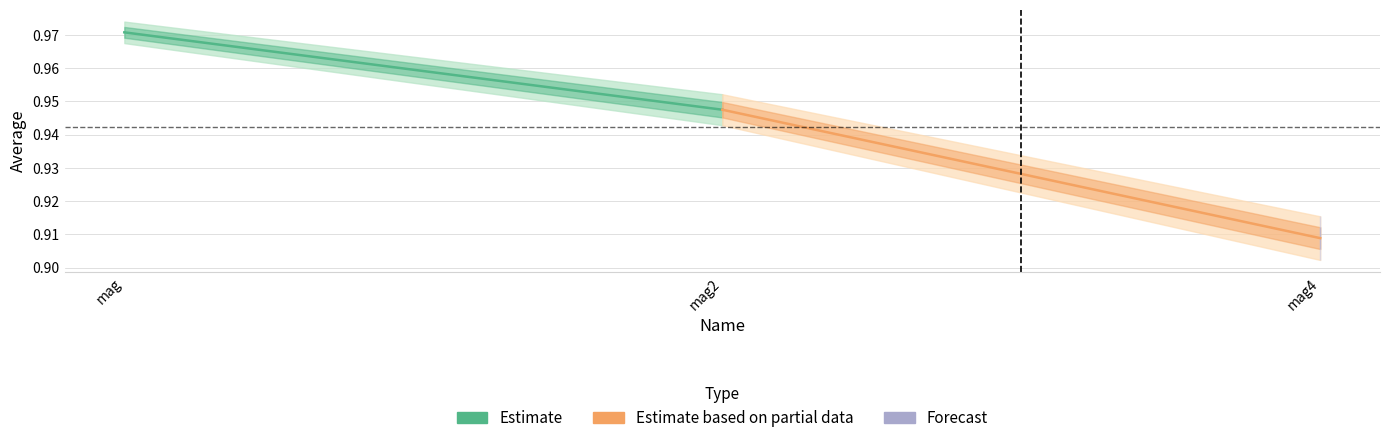

What is the label of the 3rd point from the left?

mag4